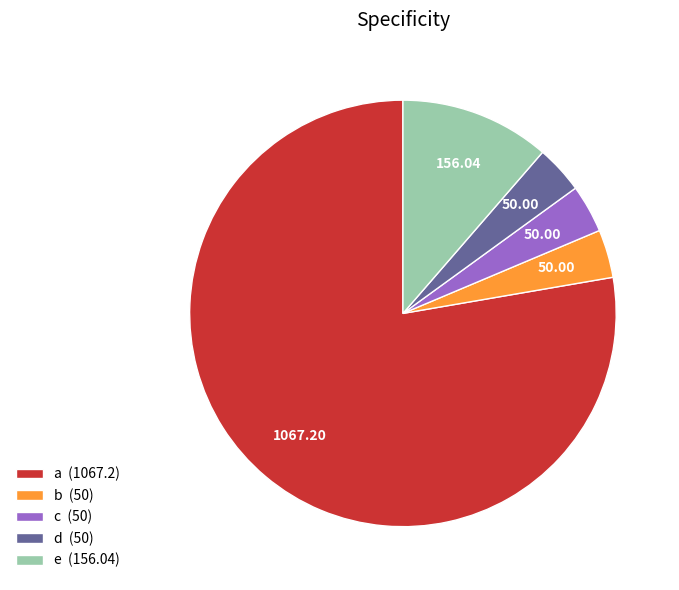

Approximately how many times larger is the value at e (156.04) compared to c (50)?

3.1